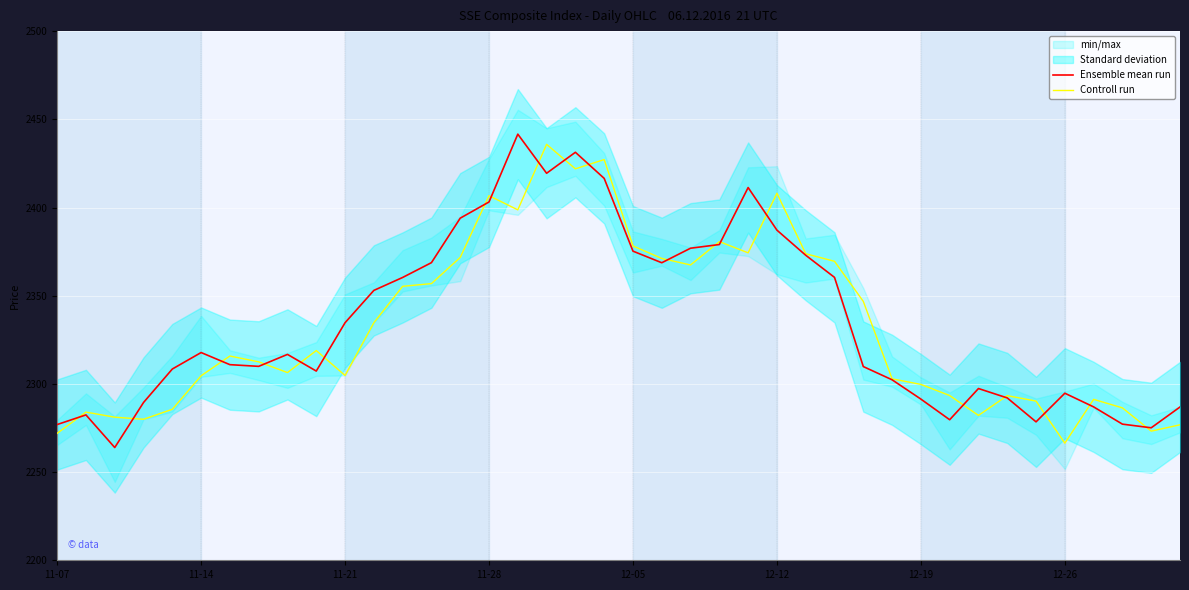

What is the value of the Controll run point at the 9th from the left?

2306.4